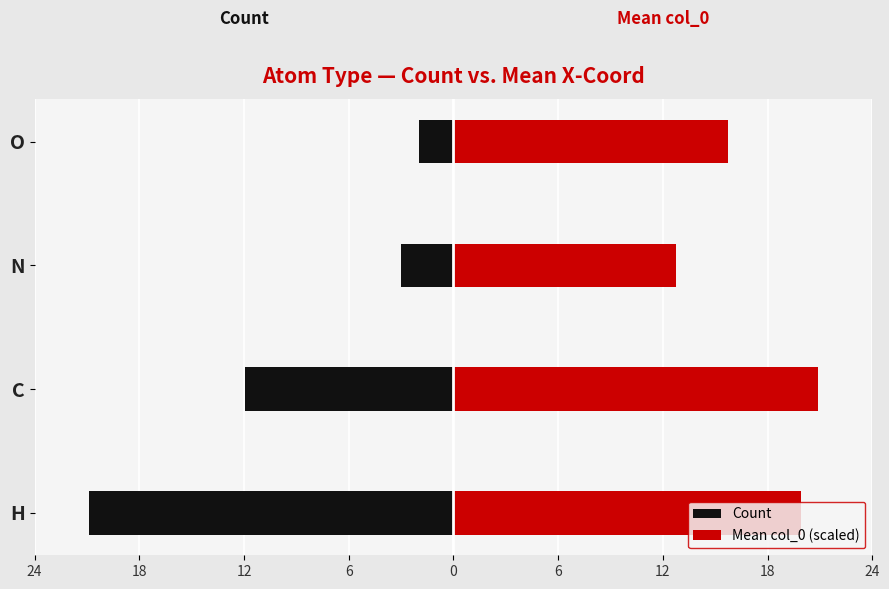

Count the number of categories in the chart.

4